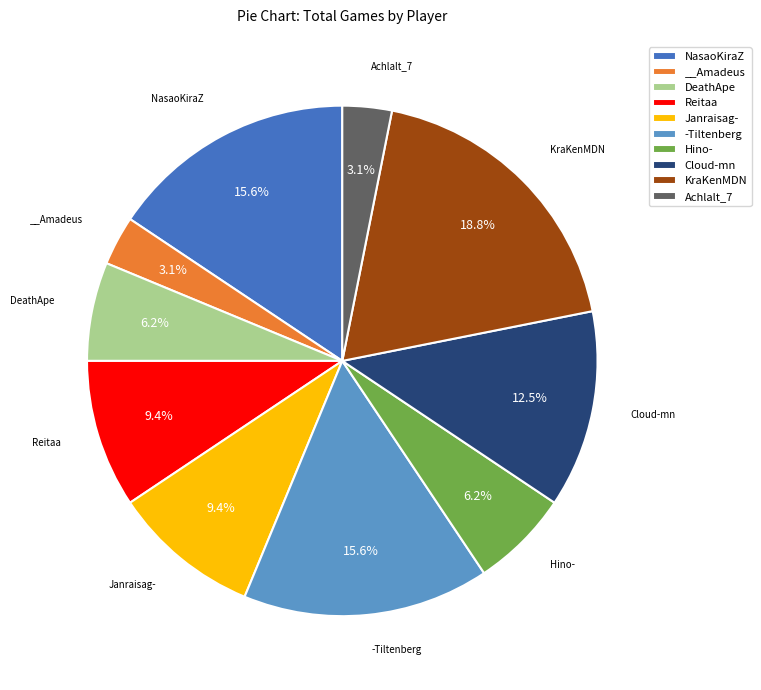

What portion of the pie excludes -Tiltenberg?

84.4%